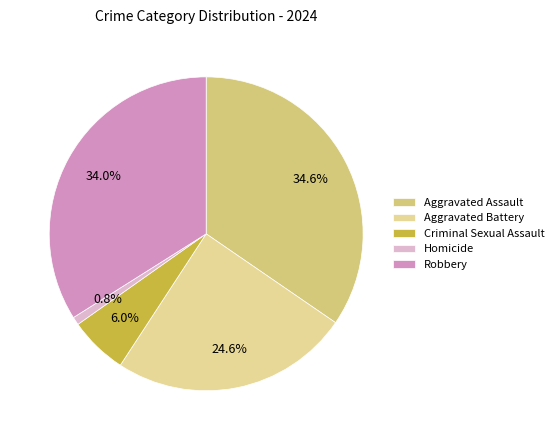

To the nearest percent, what percentage of the pie is Criminal Sexual Assault?

6%